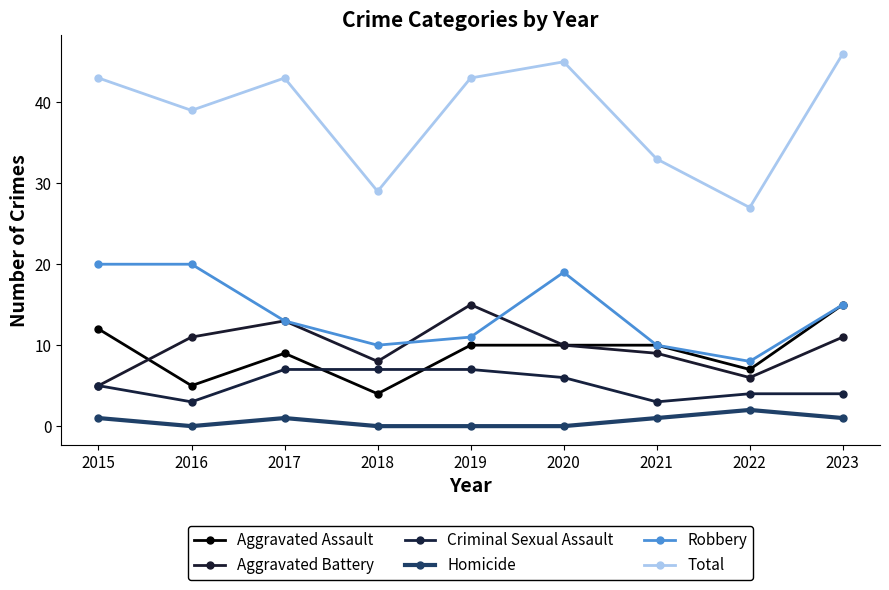

The value of Homicide at 2019 is 0. True or false?

True